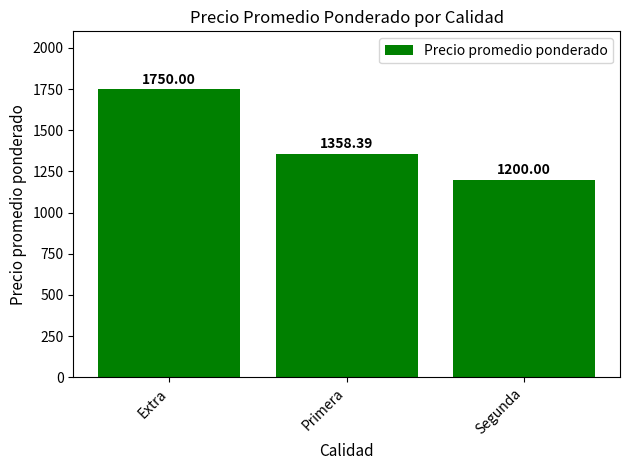

What is the value of the 3rd bar from the left?

1200.0